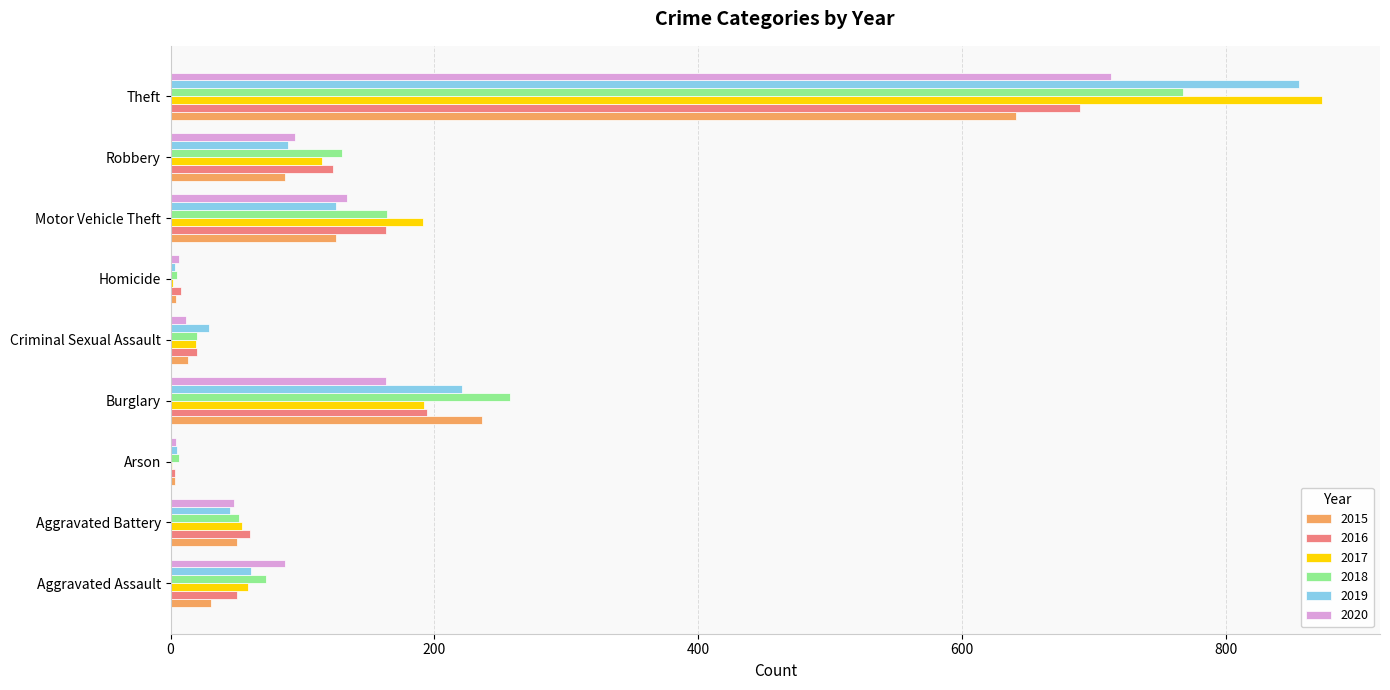

The 2015 series shows 85 at Aggravated Battery. True or false?

False